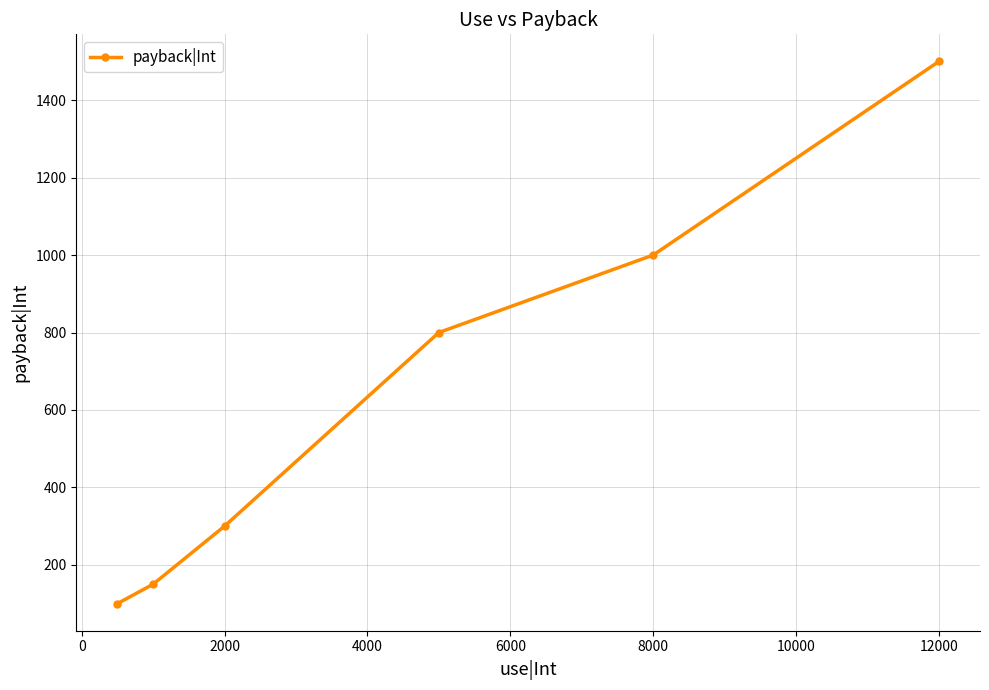

What is the minimum value shown in the chart?

100